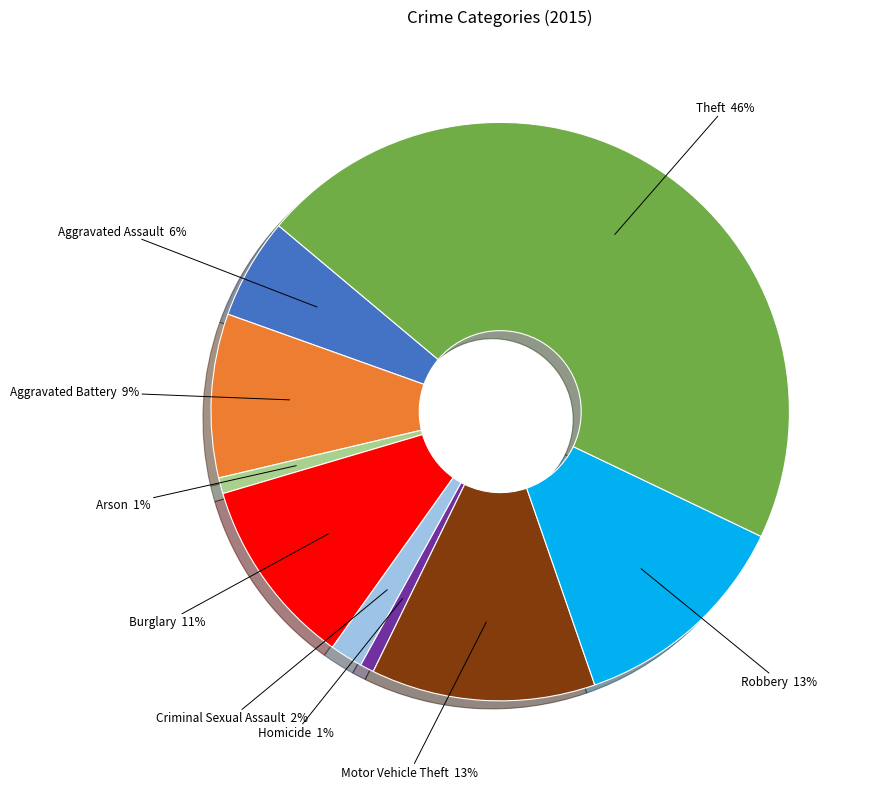

To the nearest percent, what is the combined percentage of Aggravated Battery and Robbery?

22%